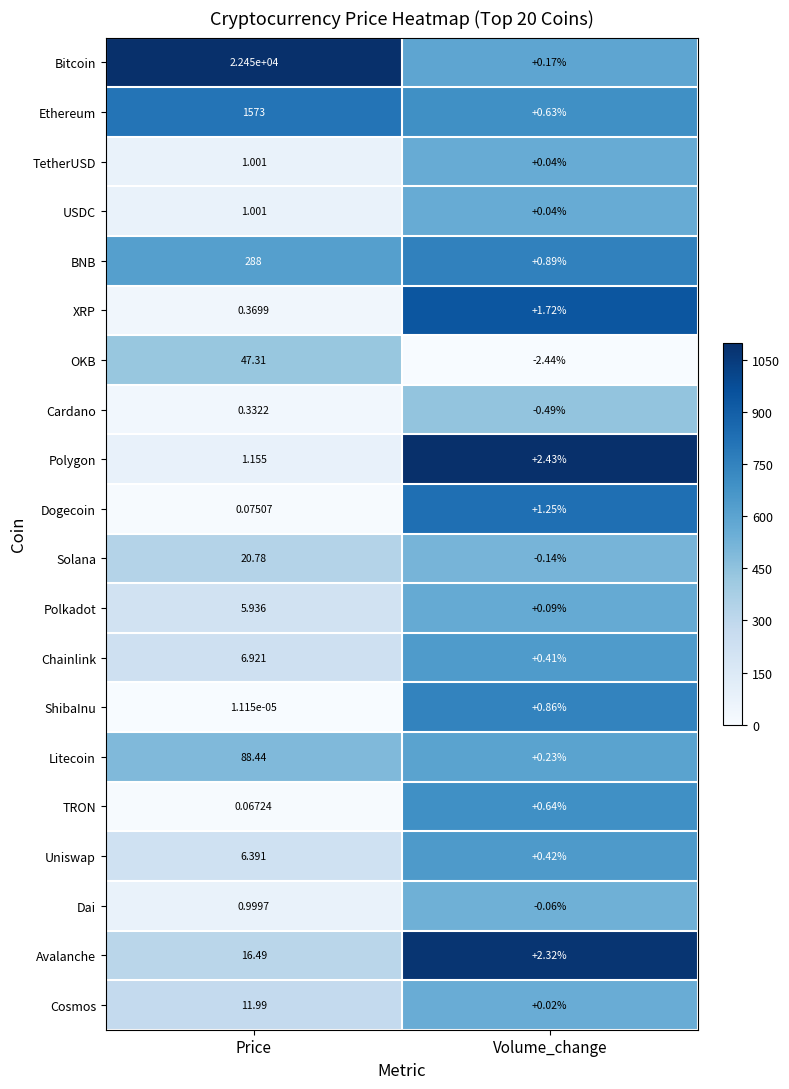

At which label does Uniswap first exceed 6?

Price